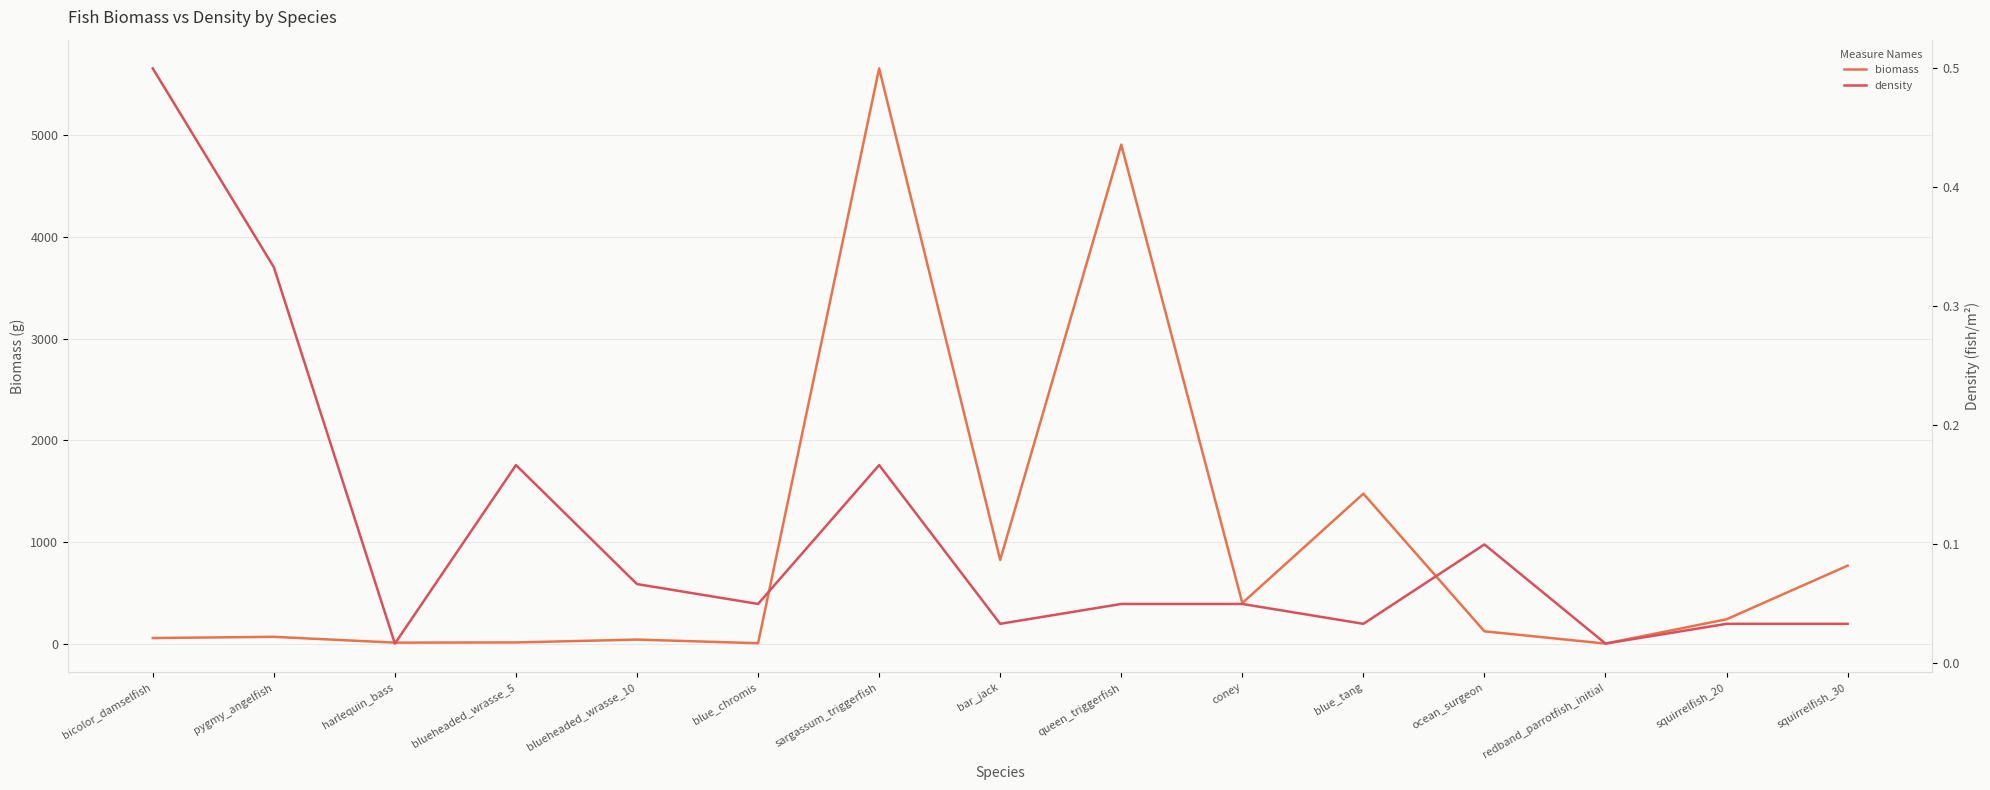

Reading right to left, extract all data points from this chart.

biomass: 768.1	240.9	1.9	122.5	1476.0	400.4	4908.4	824.7	5658.1	5.5	41.1	13.1	11.2	68.2	56.4
density: 0.0	0.0	0.0	0.1	0.0	0.1	0.1	0.0	0.2	0.1	0.1	0.2	0.0	0.3	0.5